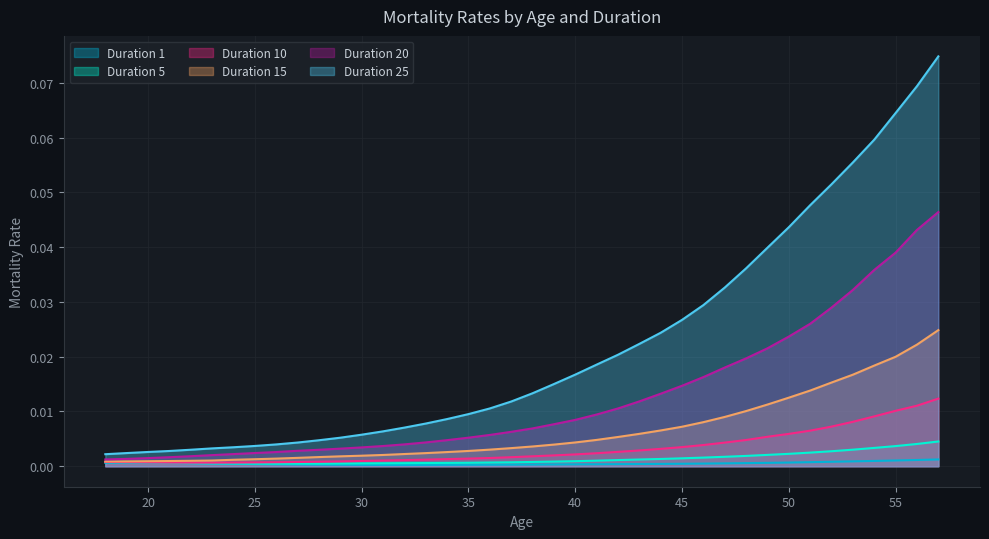

True or false: Duration 20 has more than 1 points higher than both neighbors.

False